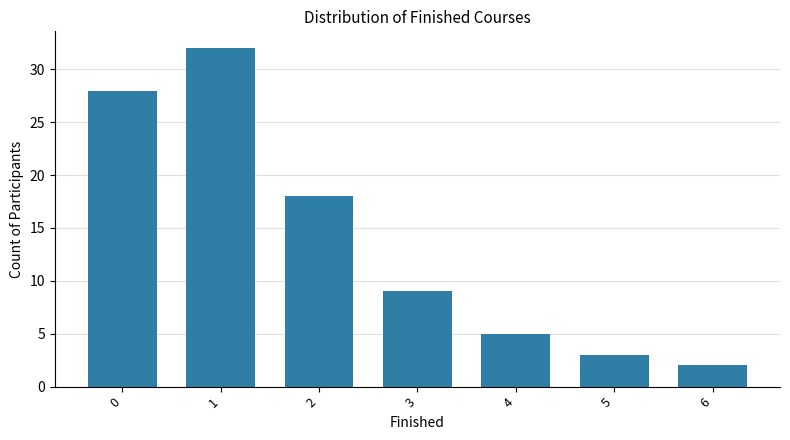

What is the value of the 6th bar from the left?

3